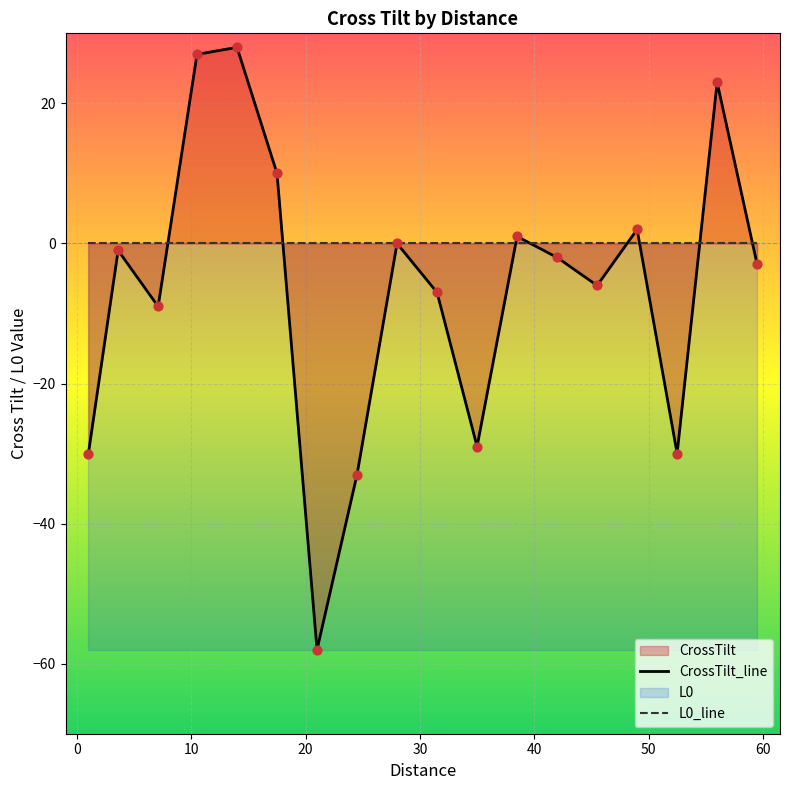

Which series reaches the minimum Y coordinate?

CrossTilt